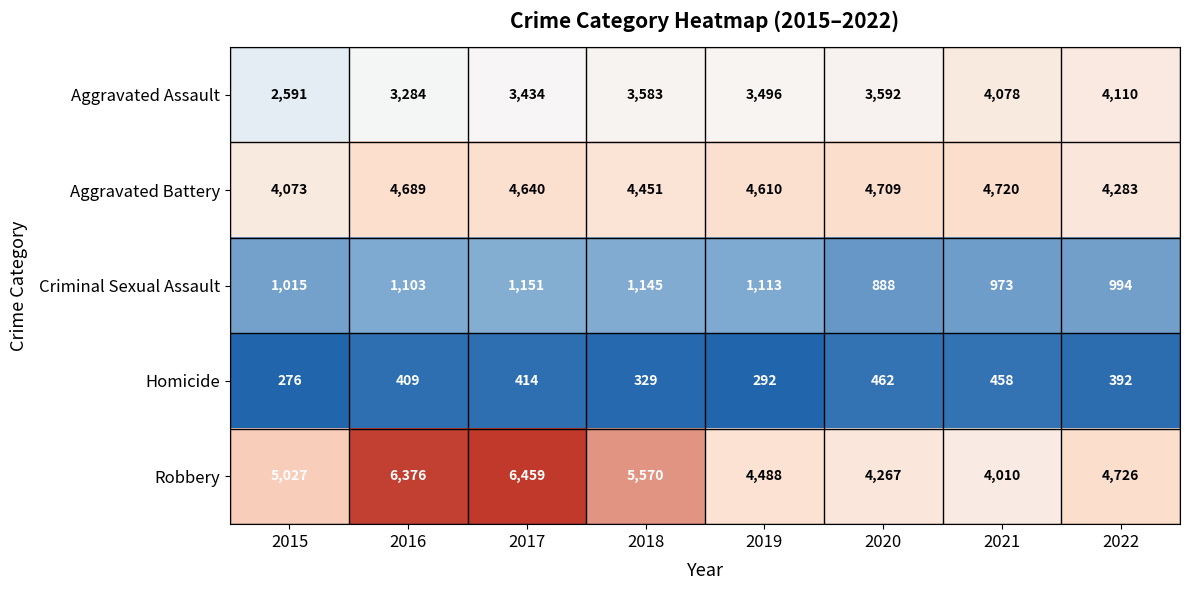

Which category has the highest value across all series?

2017